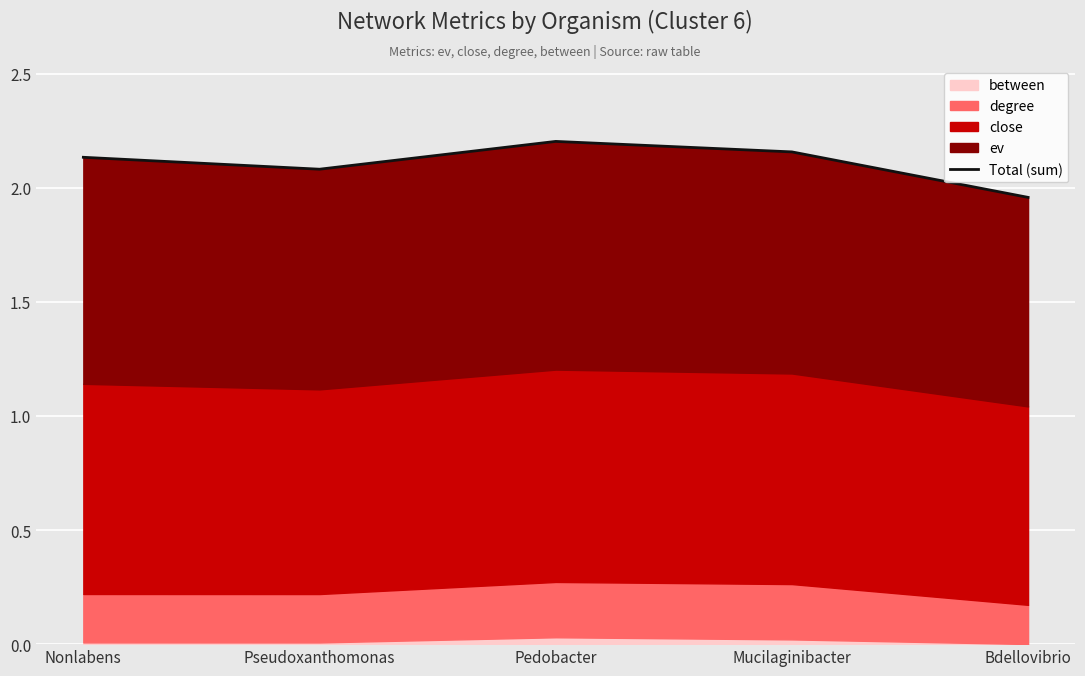

What is the label of the 3rd point from the left?

Pedobacter